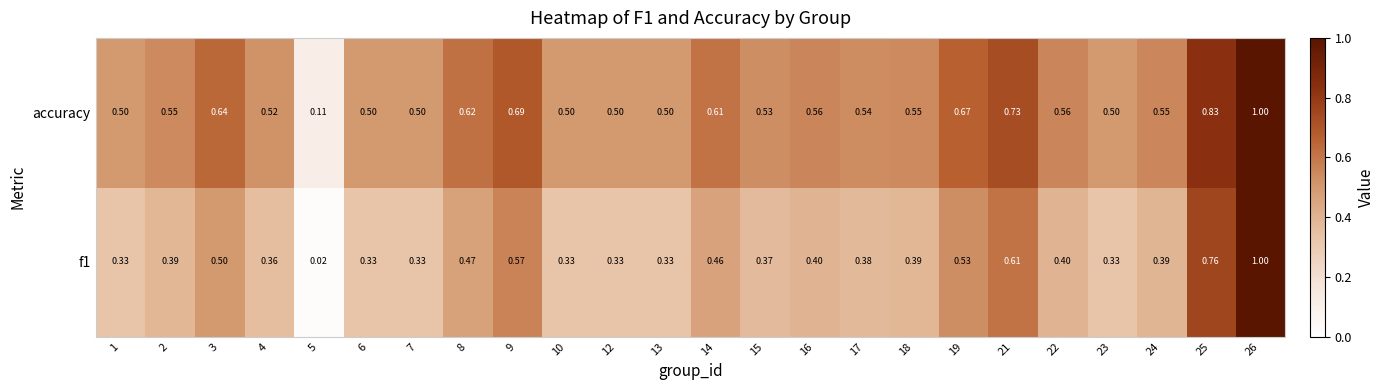

Which category has the lowest value across all series?

5